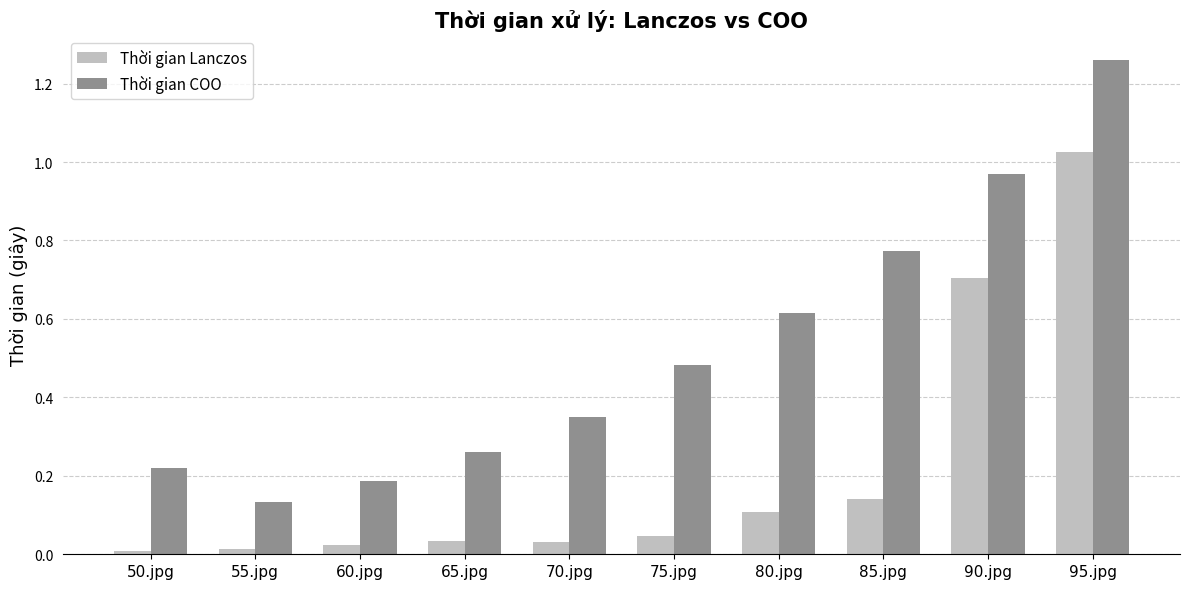

Which category has the lowest value in the Thời gian COO series?

55.jpg